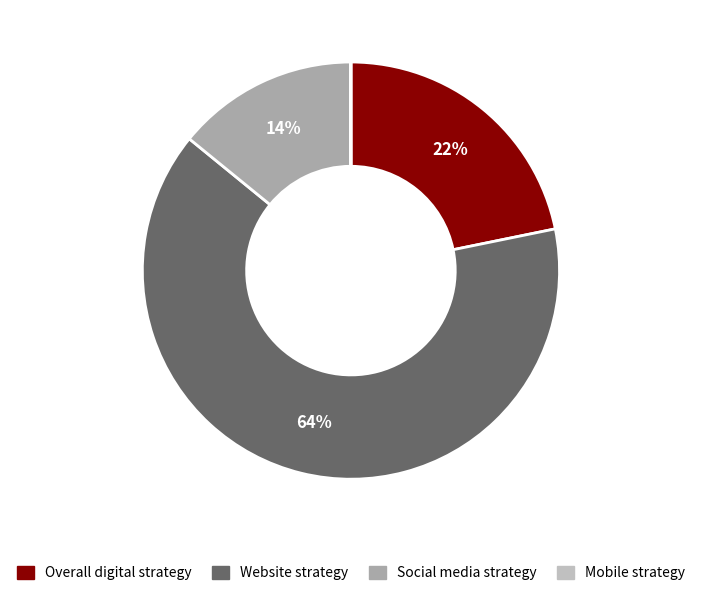

Combined, do Website strategy and Social media strategy account for over 50%?

Yes